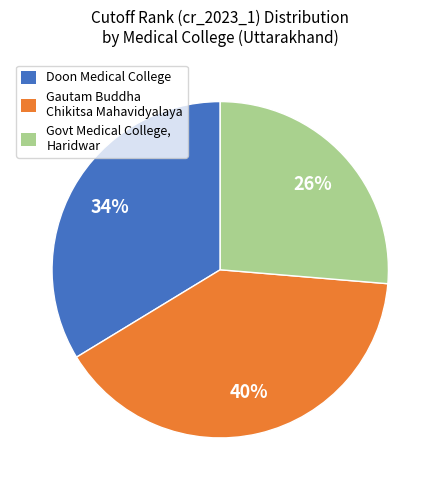

Is there any slice that represents more than half of the pie?

No